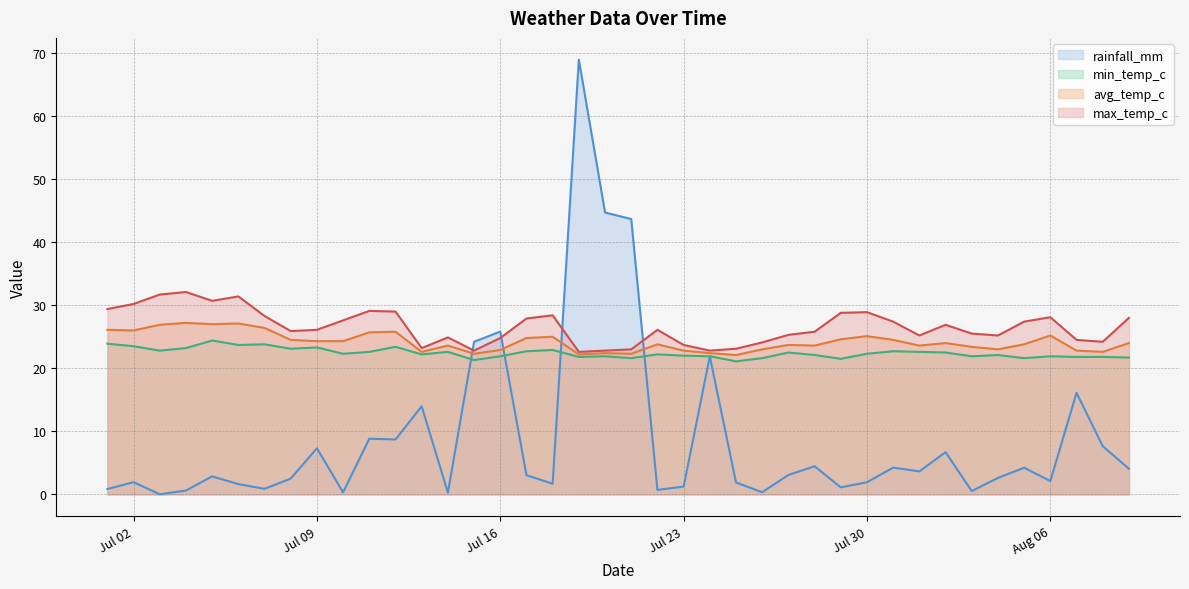

How many lines are shown in the chart?

4